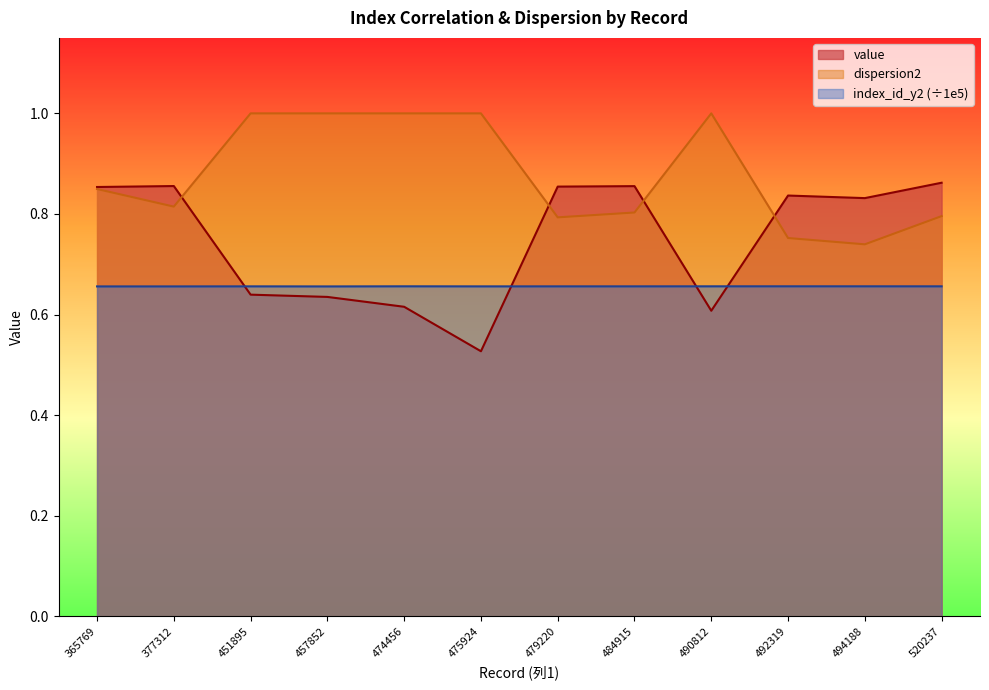

Reading left to right, extract all data points from this chart.

value: 0.9	0.9	0.6	0.6	0.6	0.5	0.9	0.9	0.6	0.8	0.8	0.9
dispersion2: 0.8	0.8	1.0	1.0	1.0	1.0	0.8	0.8	1.0	0.8	0.7	0.8
index_id_y2: 0.7	0.7	0.7	0.7	0.7	0.7	0.7	0.7	0.7	0.7	0.7	0.7